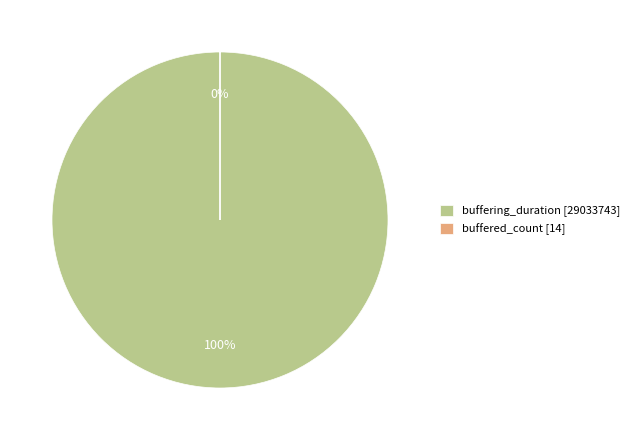

Which slice is the smallest?

buffered_count